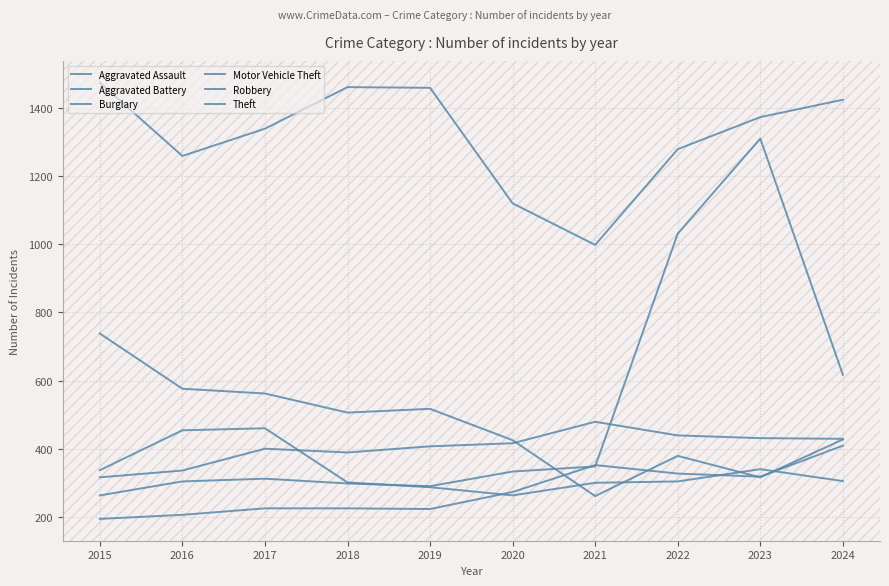

The value of Aggravated Battery at 2016 is 131. True or false?

False